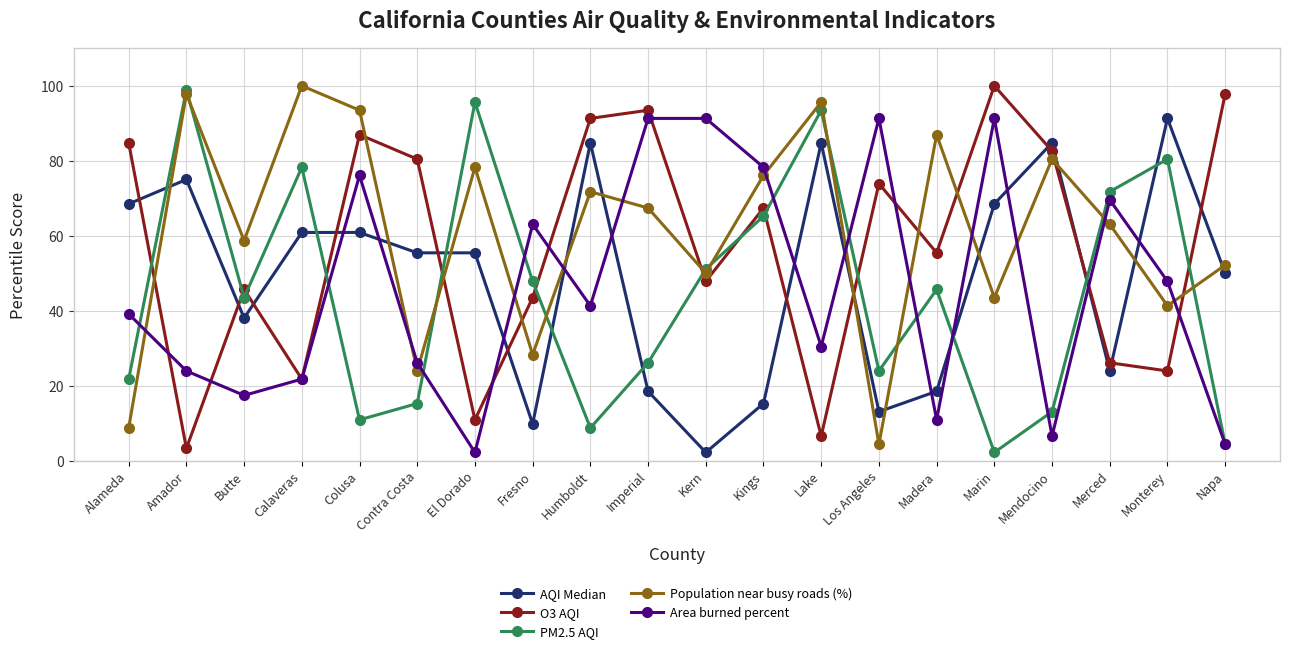

True or false: PM2.5 AQI has a value of 113.2 at Merced.

False